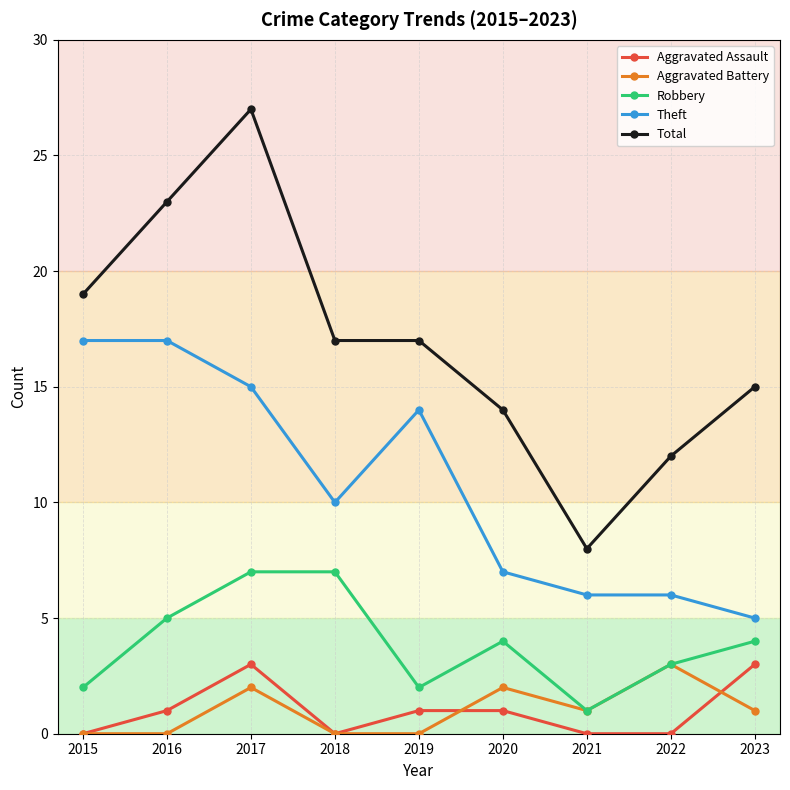

True or false: Total and Robbery intersect in this chart.

False